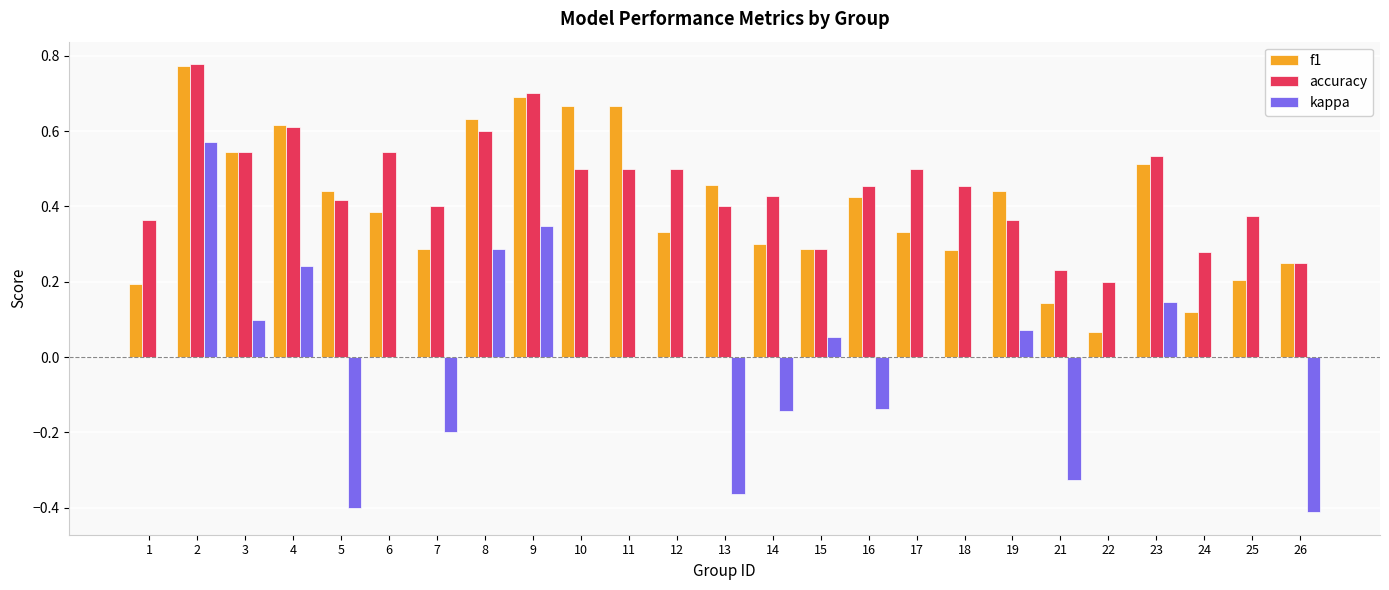

Between 3 and 22, which series saw the biggest shift?

f1